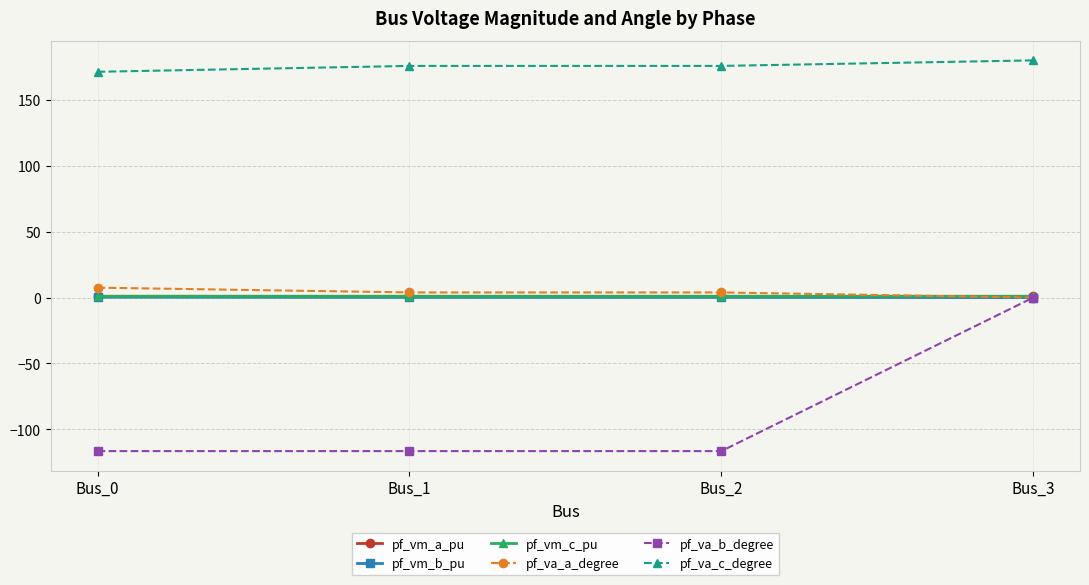

The value of pf_va_b_degree at Bus_1 is -116.5. True or false?

True